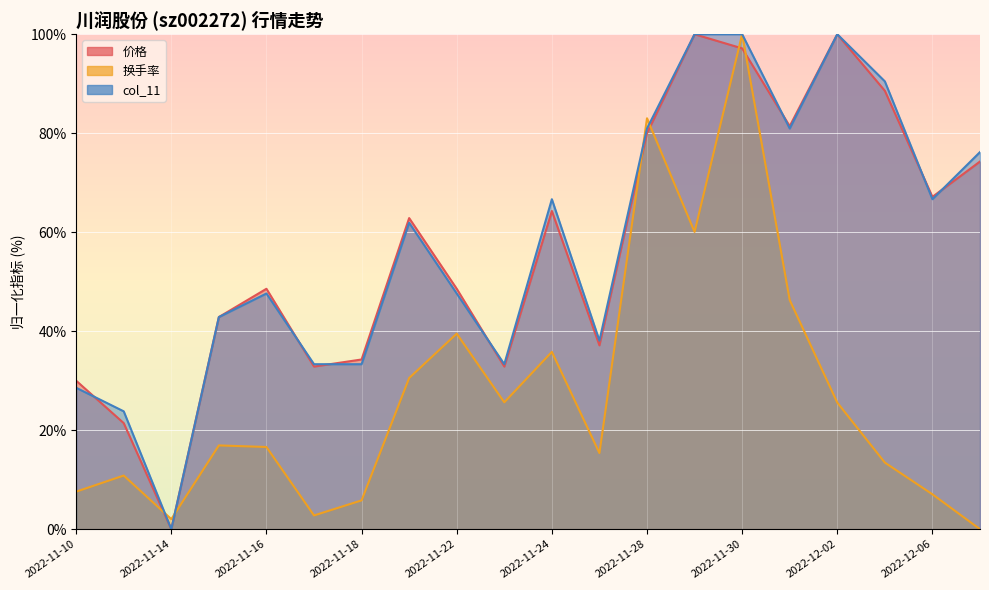

List the labels in order of col_11 value, largest first.

2022-11-29, 2022-11-30, 2022-12-02, 2022-12-05, 2022-11-28, 2022-12-01, 2022-12-07, 2022-11-24, 2022-12-06, 2022-11-21, 2022-11-16, 2022-11-22, 2022-11-15, 2022-11-25, 2022-11-17, 2022-11-18, 2022-11-23, 2022-11-10, 2022-11-11, 2022-11-14